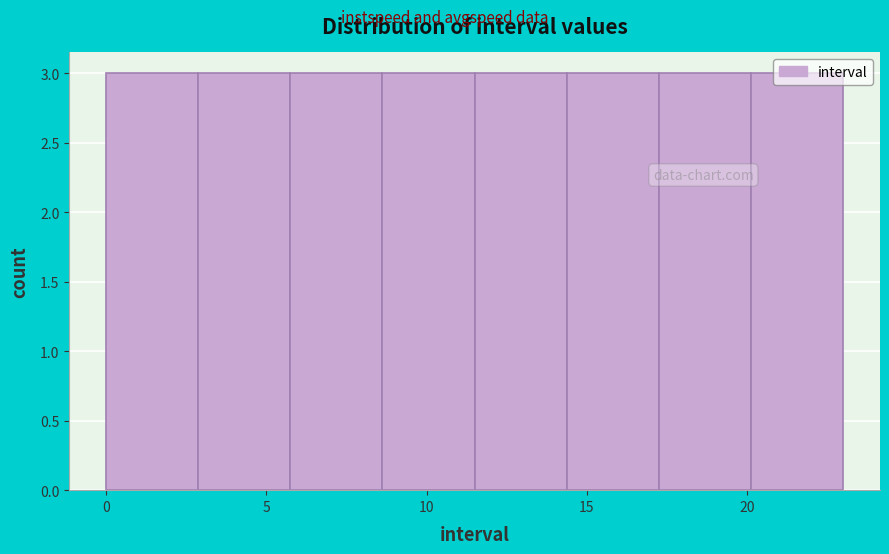

Reading left to right, transcribe this chart: for each bar, give the range it covers on the x-axis and its height. Neither the bar edges nor the heights are printed on the chart, so give them approximately, as read against the axes.

0.0 to 3.0: 3
3.0 to 6.0: 3
6.0 to 8.5: 3
8.5 to 11.5: 3
11.5 to 14.5: 3
14.5 to 17.5: 3
17.5 to 20.0: 3
20.0 to 23.0: 3